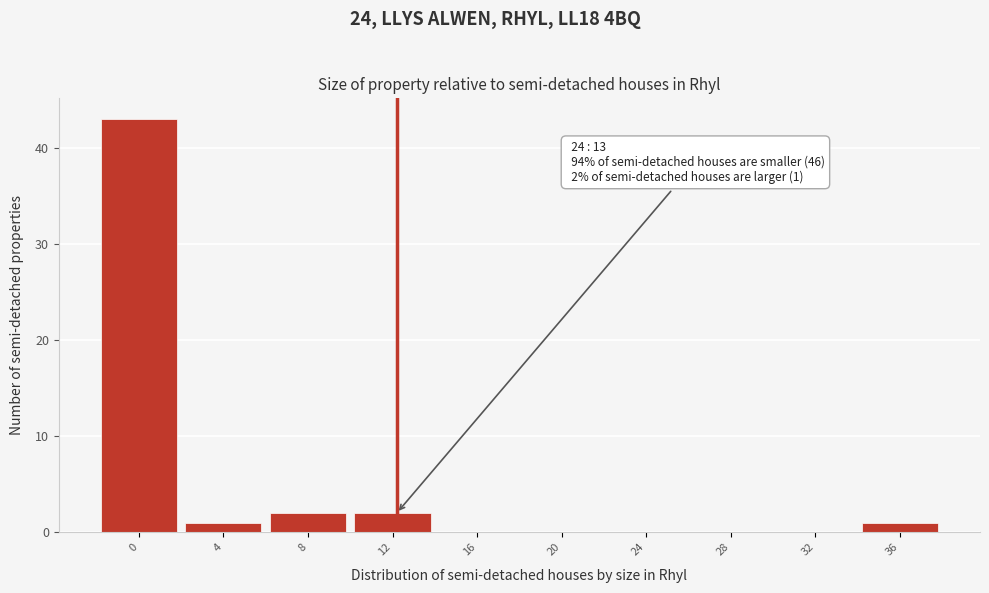

Reading left to right, what are all the values shown in this chart?

0=43	4=1	8=2	12=2	16=0	20=0	24=0	28=0	32=0	36=1